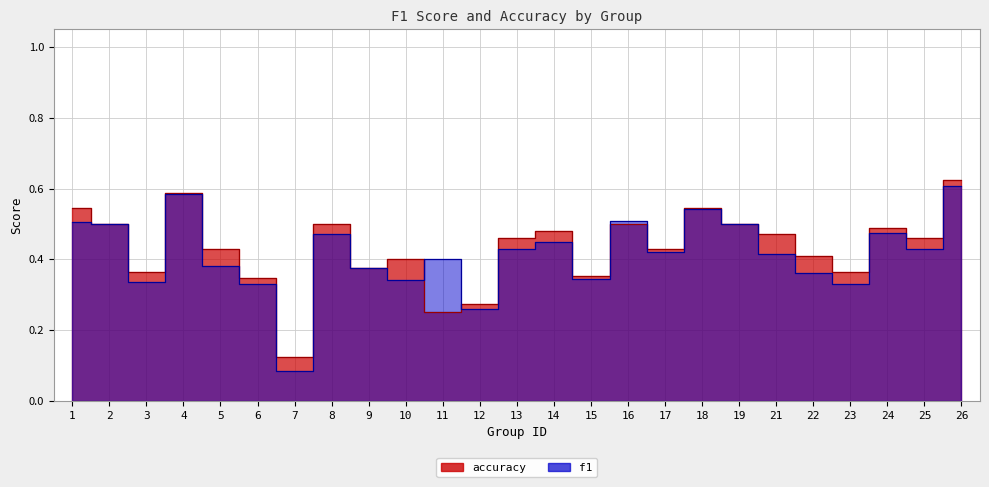

At which category does the chart reach its peak across all series?

26